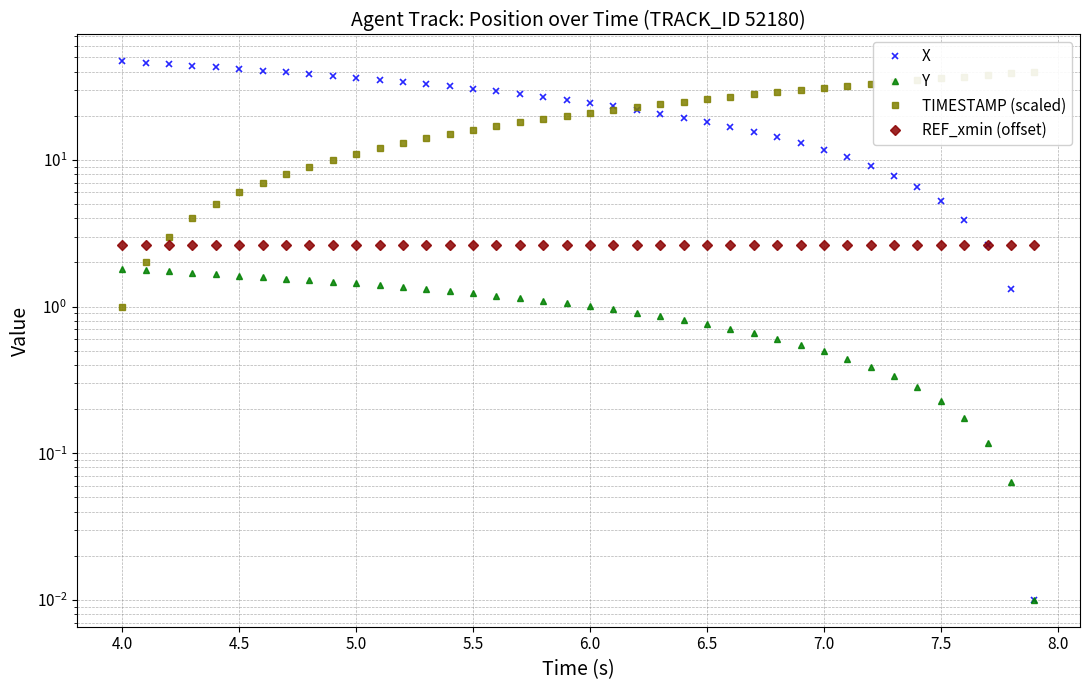

The REF_xmin (offset) series shows 4.4 at 39. True or false?

False